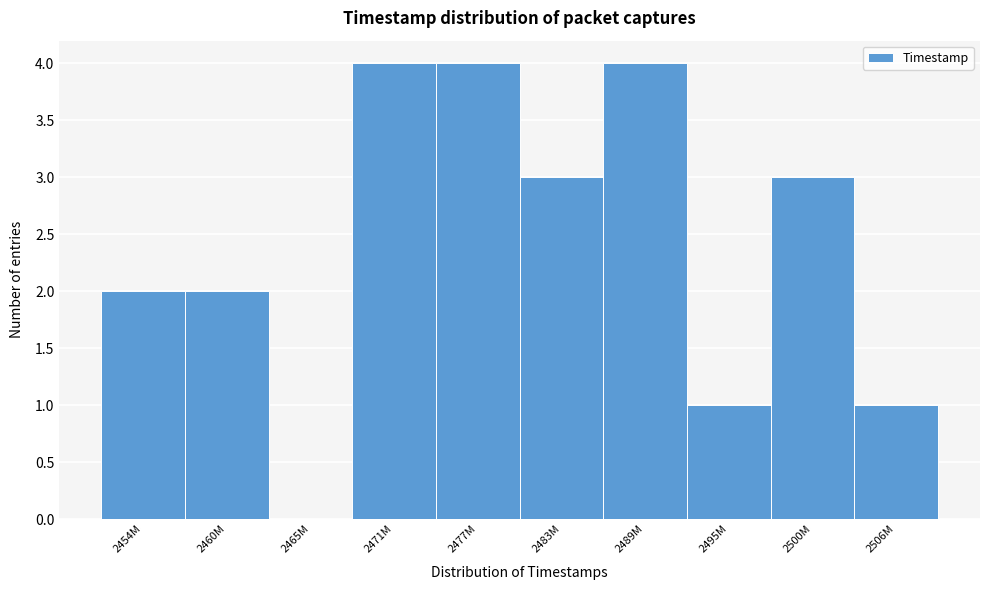

Reading right to left, list all the values displayed in this chart.

2506M=1	2500M=3	2495M=1	2489M=4	2483M=3	2477M=4	2471M=4	2465M=0	2460M=2	2454M=2